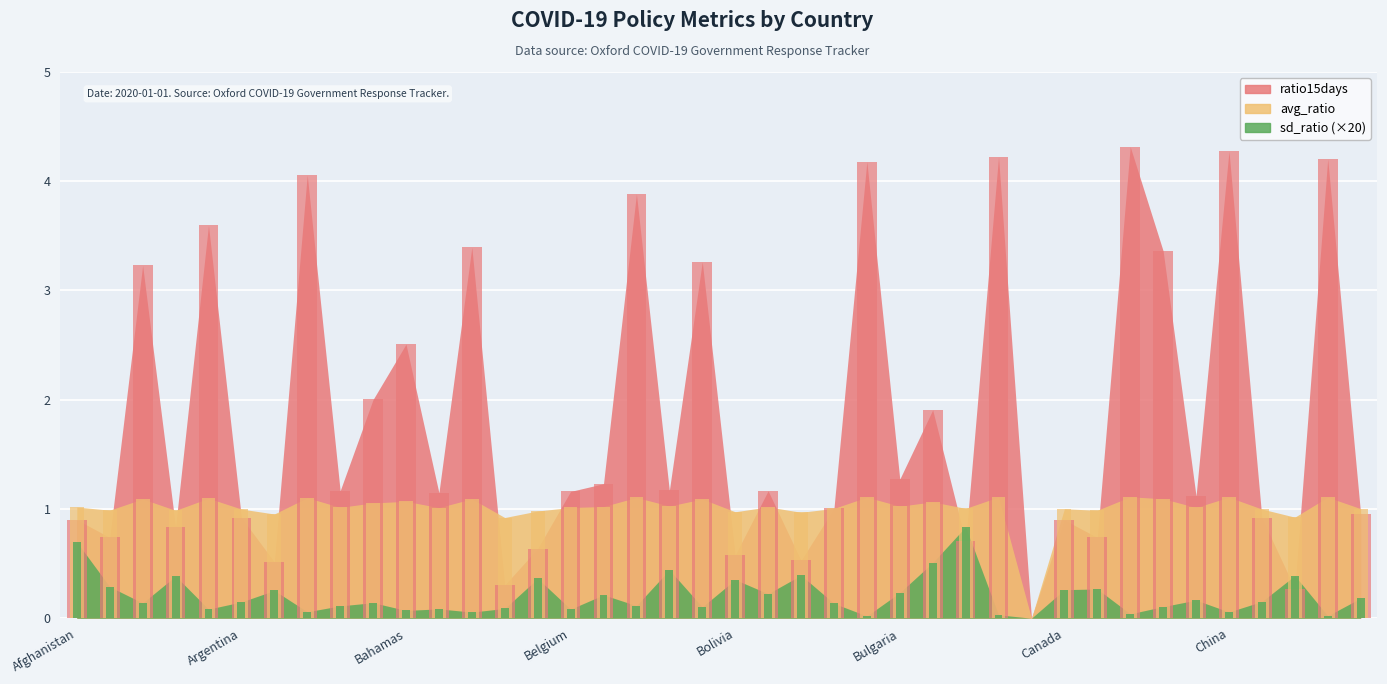

Which category has the lowest value across all series?

Cameroon